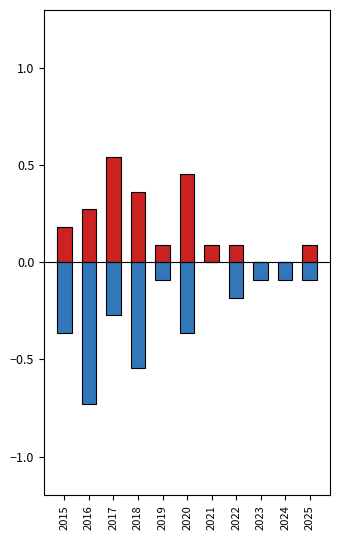

What is the total value across all series at 2015?

-0.2